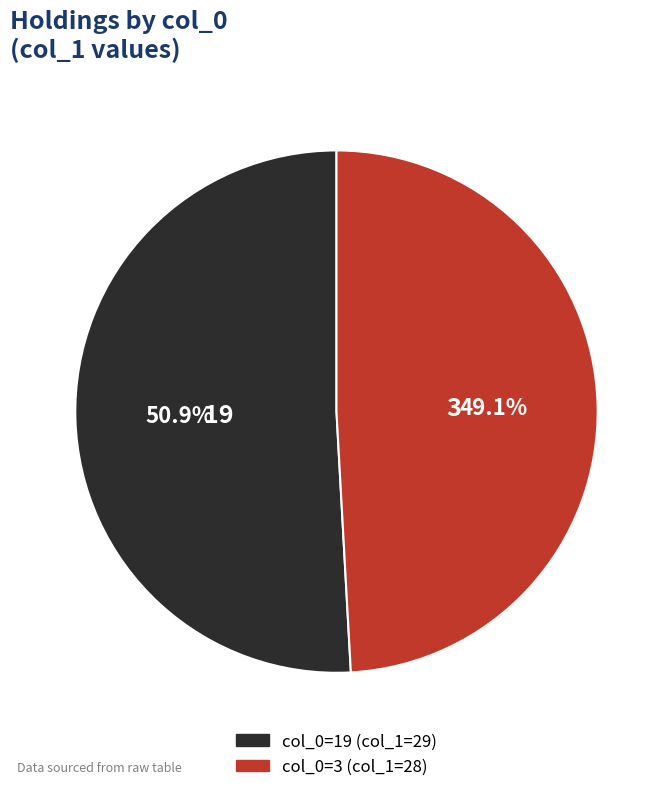

The 19 slice represents 51% of the pie. True or false?

True